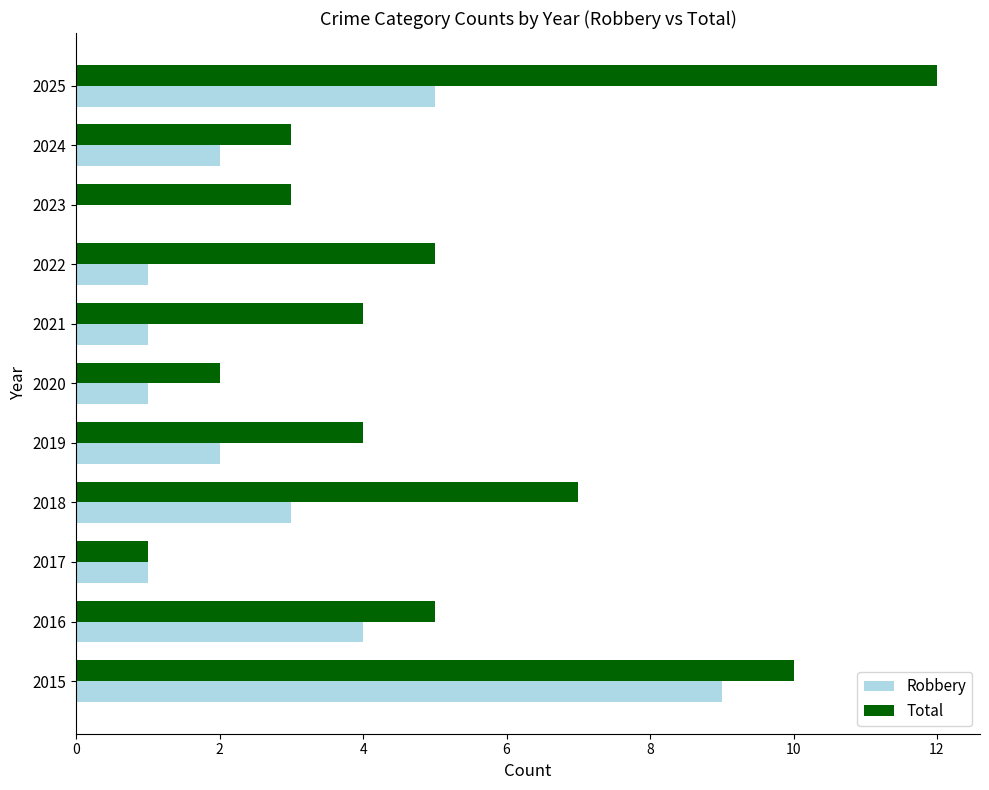

The Total series shows 1 at 2022. True or false?

False